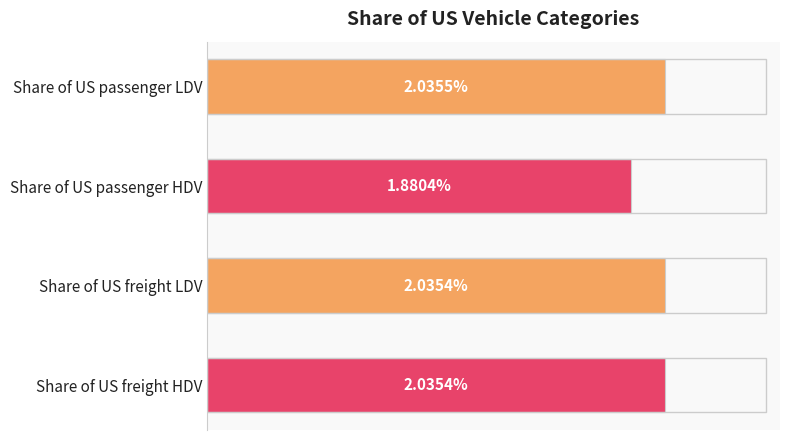

Does the chart contain stacked bars?

No